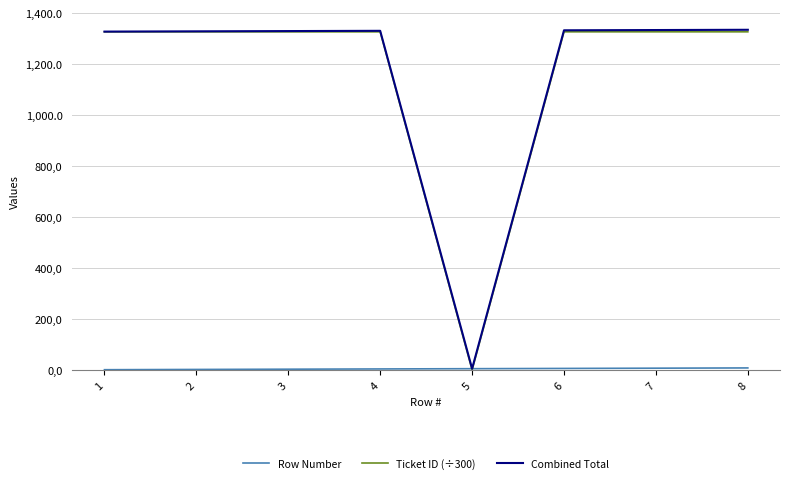

At how many categories does at least one series exceed 752?

7